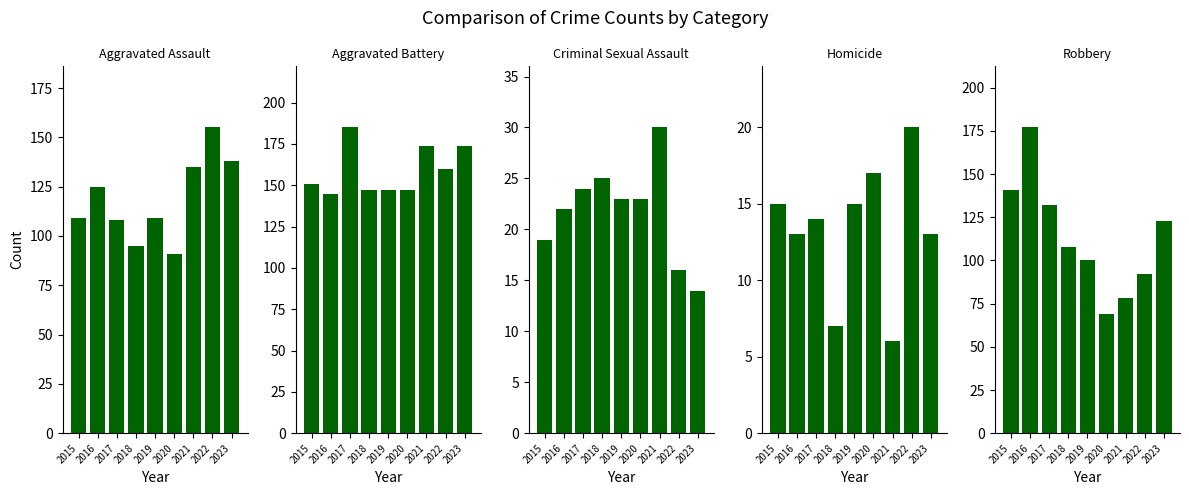

At 2015, list the series in order from smallest to largest.

Homicide, Criminal Sexual Assault, Aggravated Assault, Robbery, Aggravated Battery